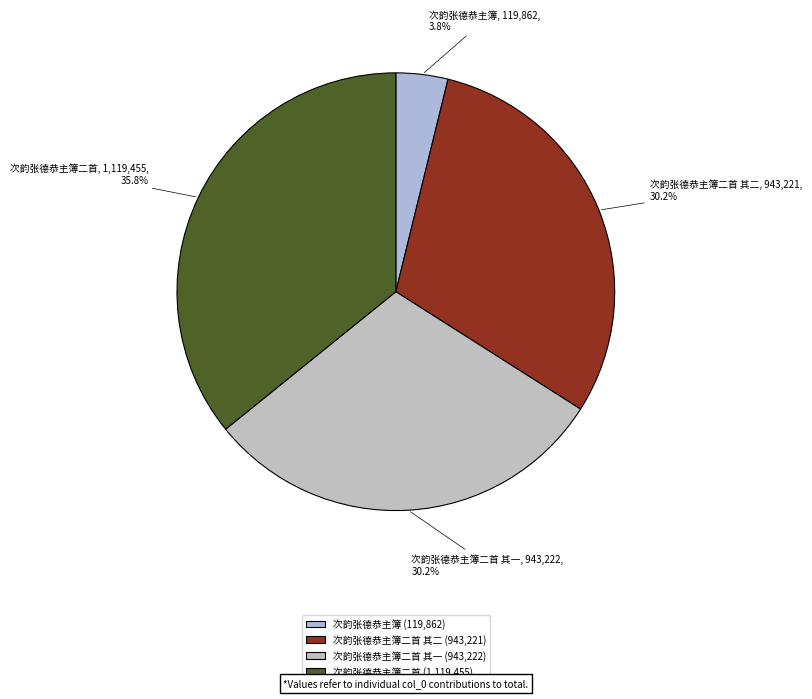

Which category has the smallest portion of the pie?

次韵张德恭主簿